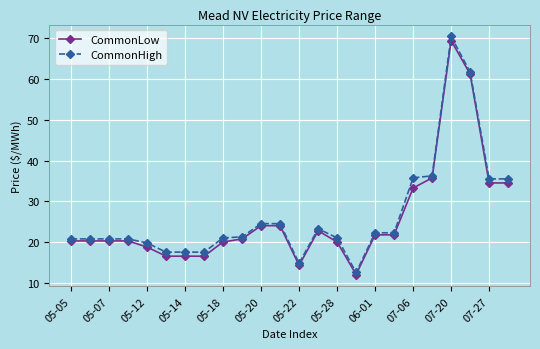

True or false: CommonHigh has more than 1 points higher than both neighbors.

True